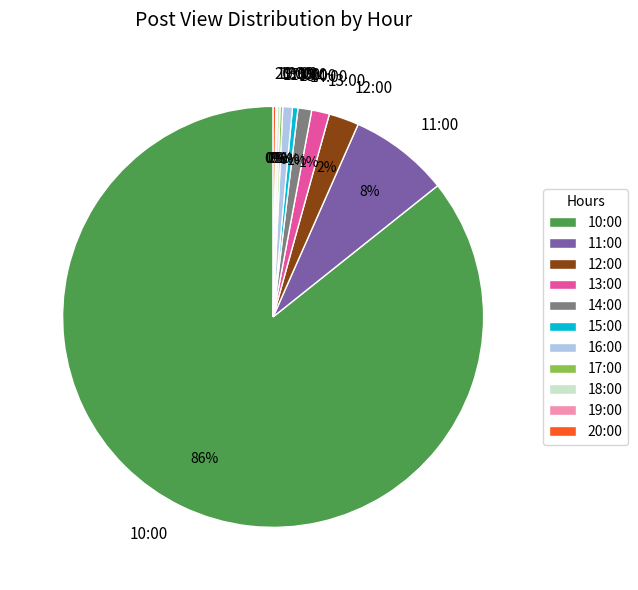

What percentage is the 12:00 slice, to the nearest percent?

2%